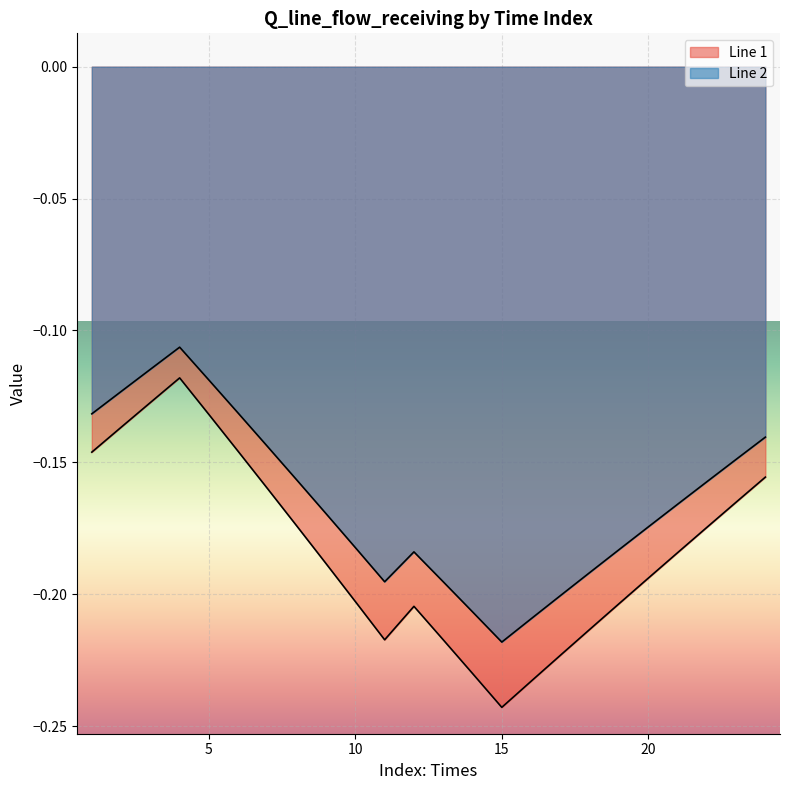

Reading left to right, list all the values displayed in this chart.

Line 1: -0.1	-0.1	-0.1	-0.1	-0.1	-0.1	-0.2	-0.2	-0.2	-0.2	-0.2	-0.2	-0.2	-0.2	-0.2	-0.2	-0.2	-0.2	-0.2	-0.2	-0.2	-0.2	-0.2	-0.2
Line 2: -0.1	-0.1	-0.1	-0.1	-0.1	-0.1	-0.1	-0.2	-0.2	-0.2	-0.2	-0.2	-0.2	-0.2	-0.2	-0.2	-0.2	-0.2	-0.2	-0.2	-0.2	-0.2	-0.1	-0.1